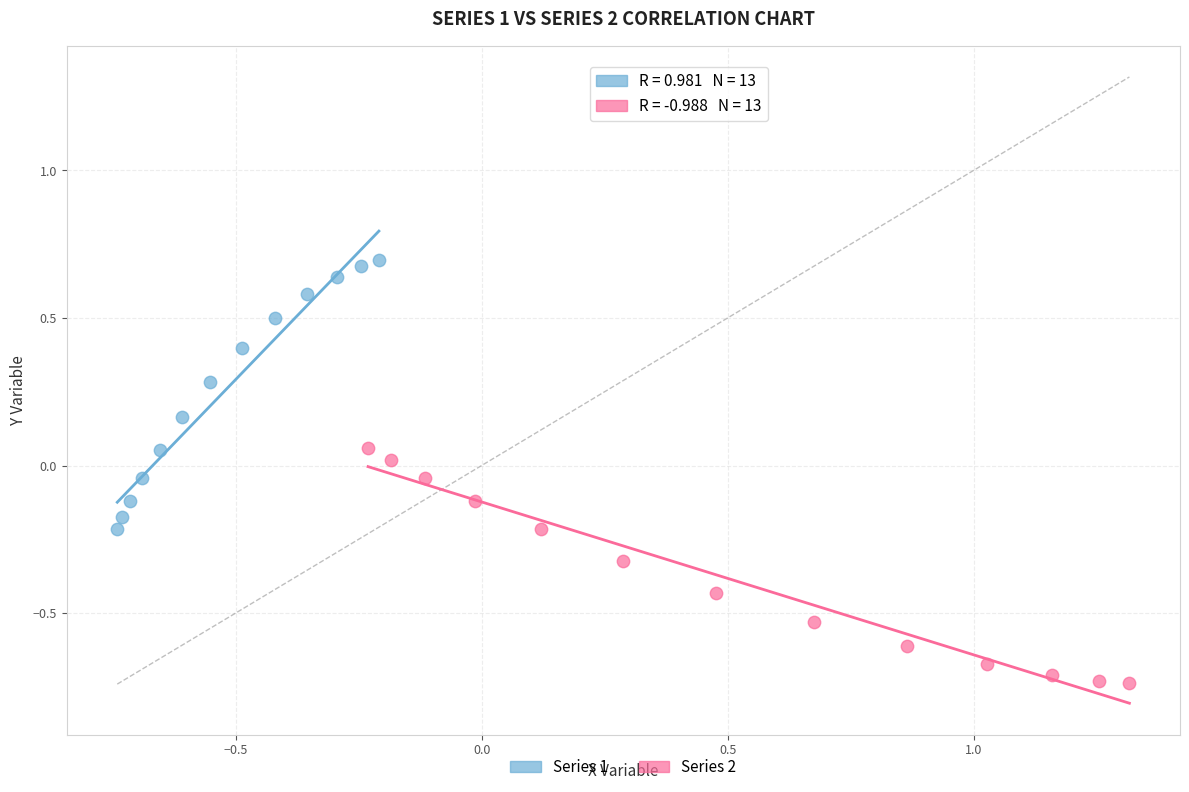

Which series contains the highest Y value?

Series 1